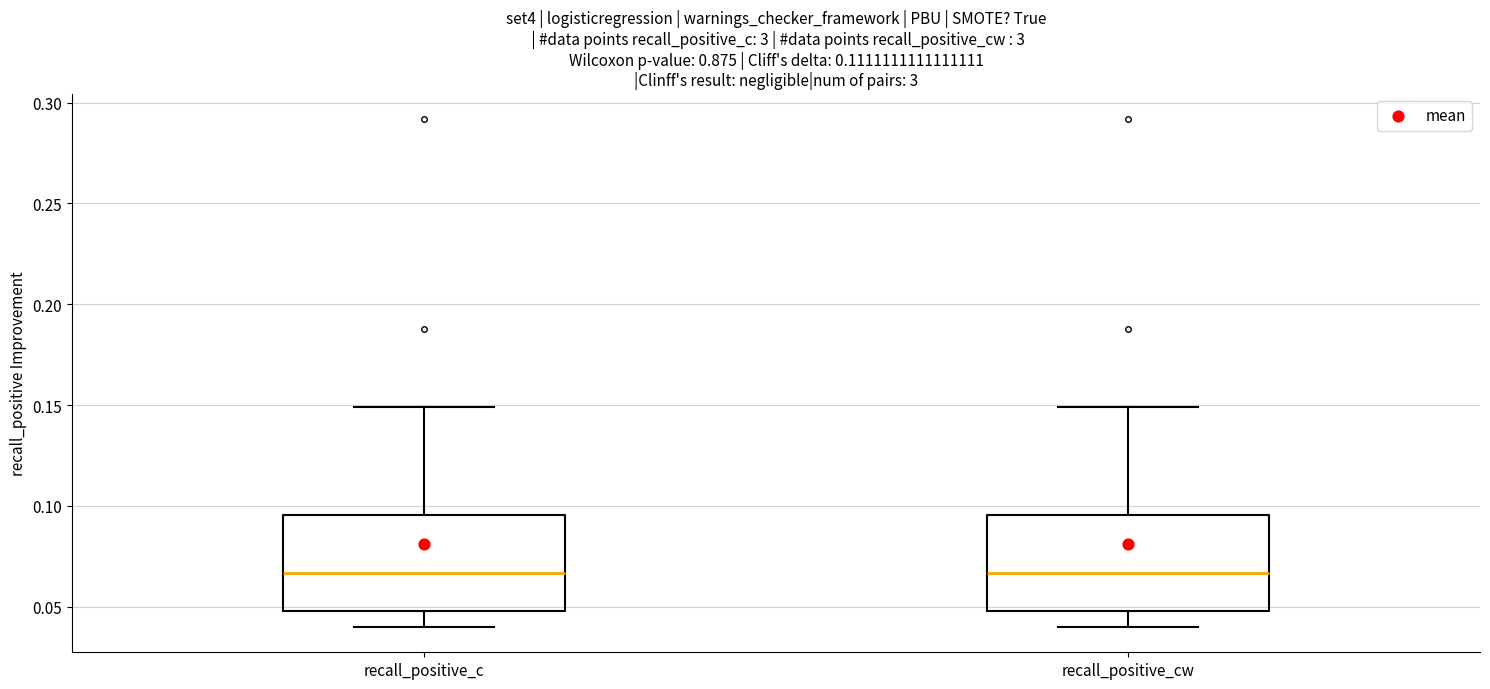

Where does the median line of the box for recall_positive_c sit on the y-axis? The values are not printed on the chart, so give them approximately, as read against the axis.

0.065